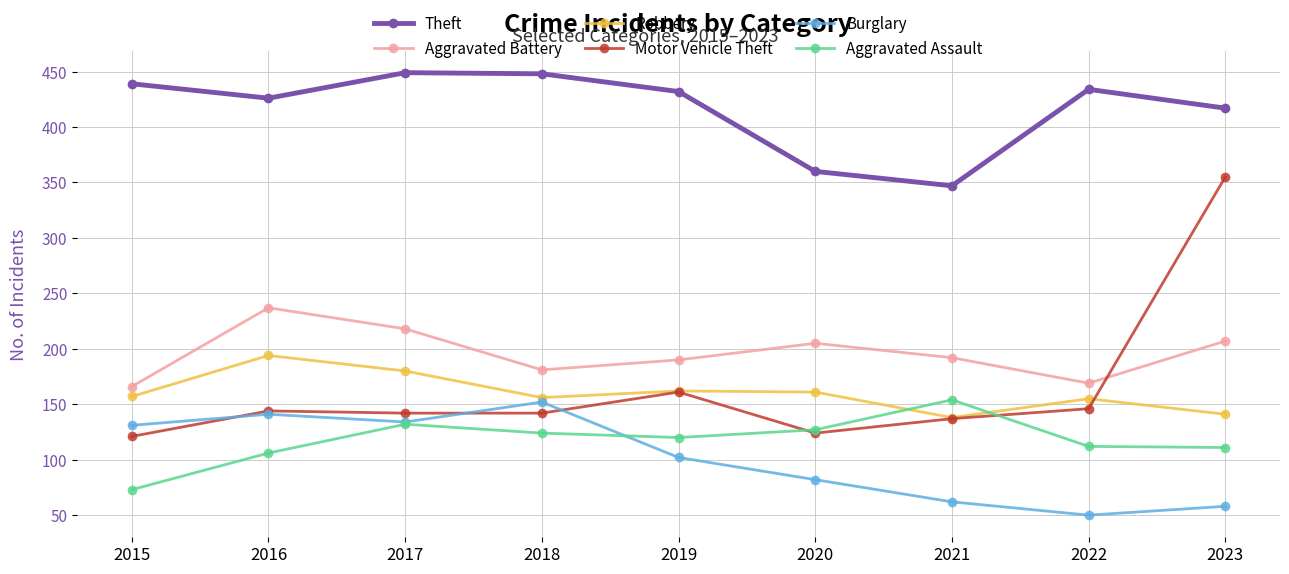

At which category is the sum across all series the highest?

2023